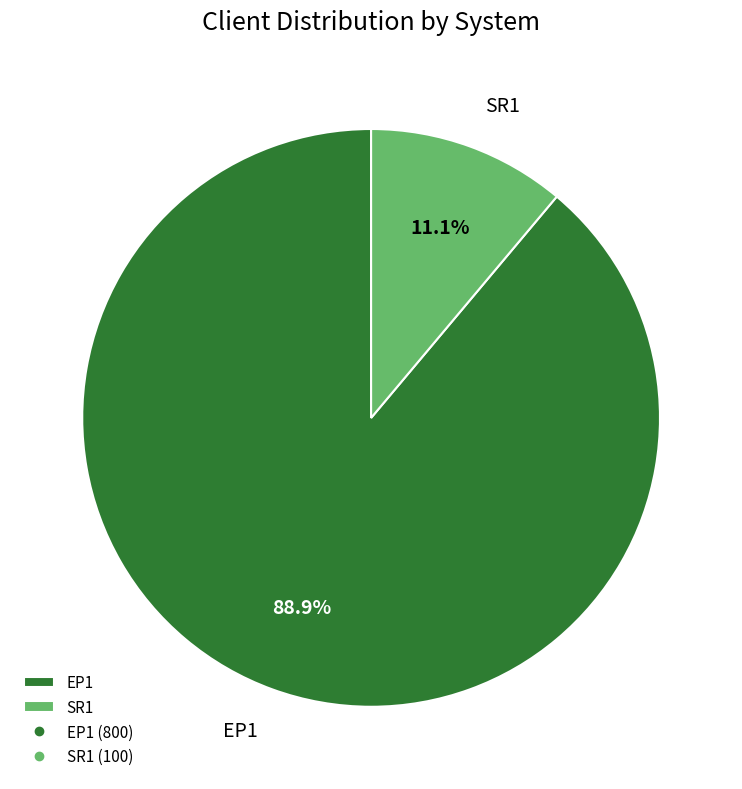

Is it true that EP1 is 99% of the pie?

False